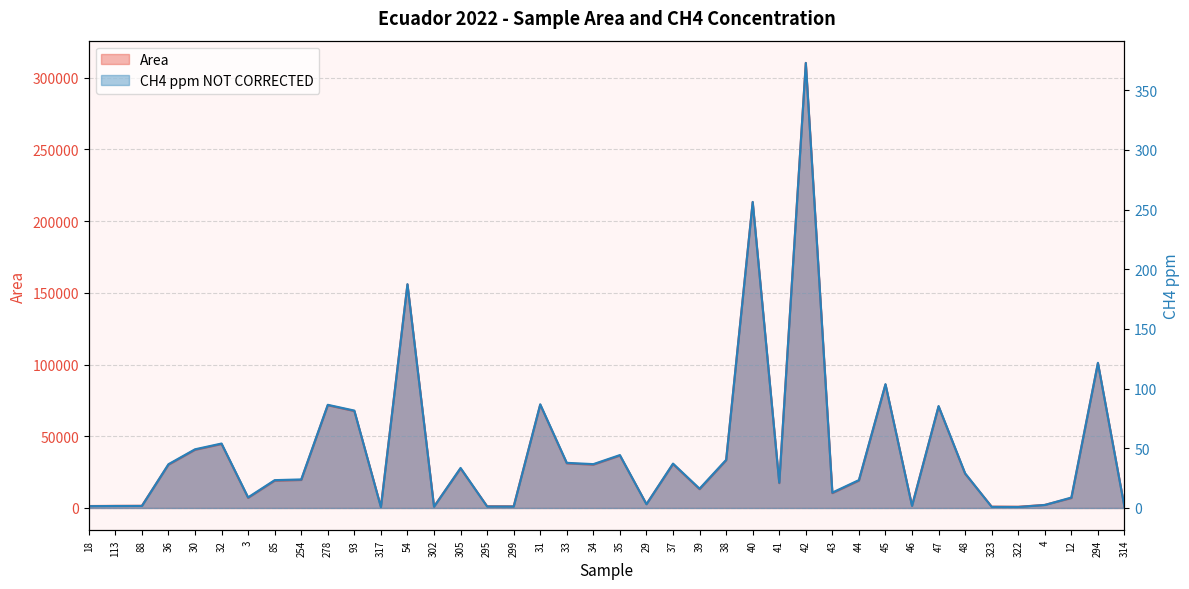

Rank the series at 88 from highest to lowest value.

Area, CH4 ppm NOT CORRECTED